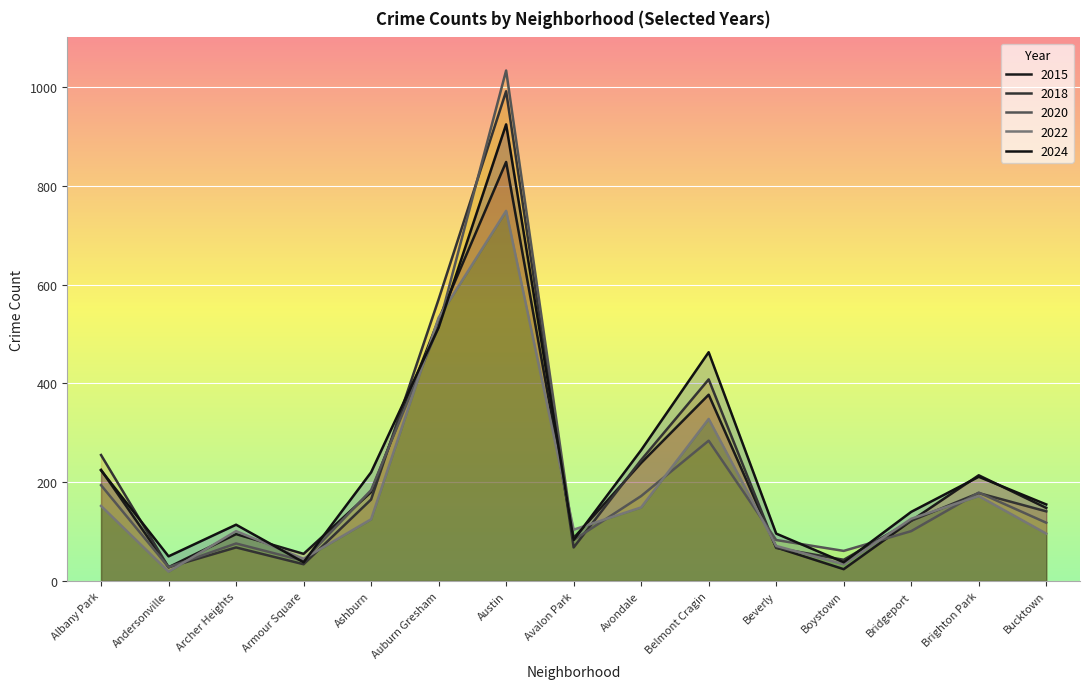

Which category has the highest value across all series?

Austin